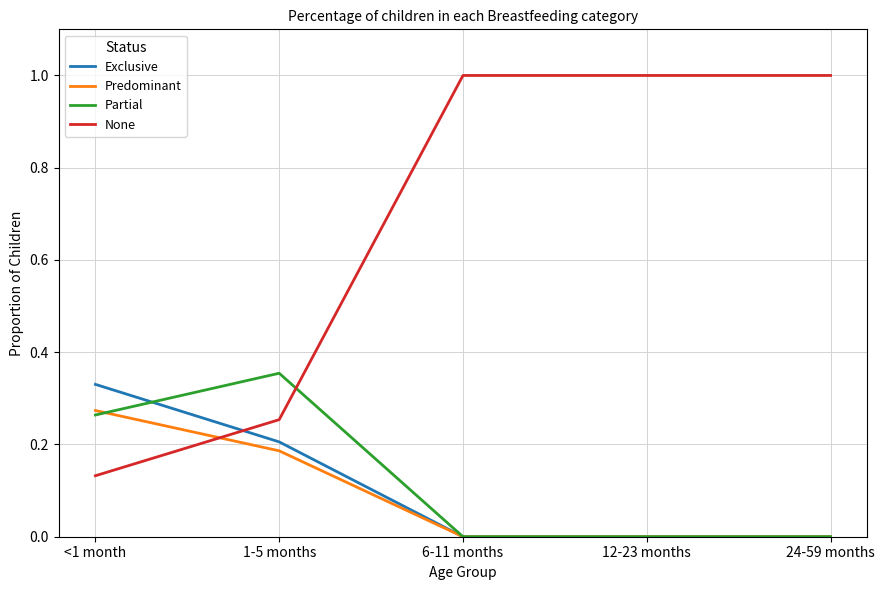

Which category has the lowest value in the None series?

<1 month